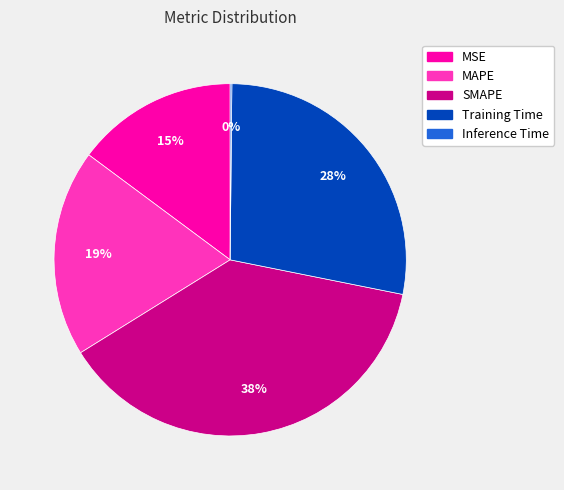

Is there a majority slice in this chart?

No